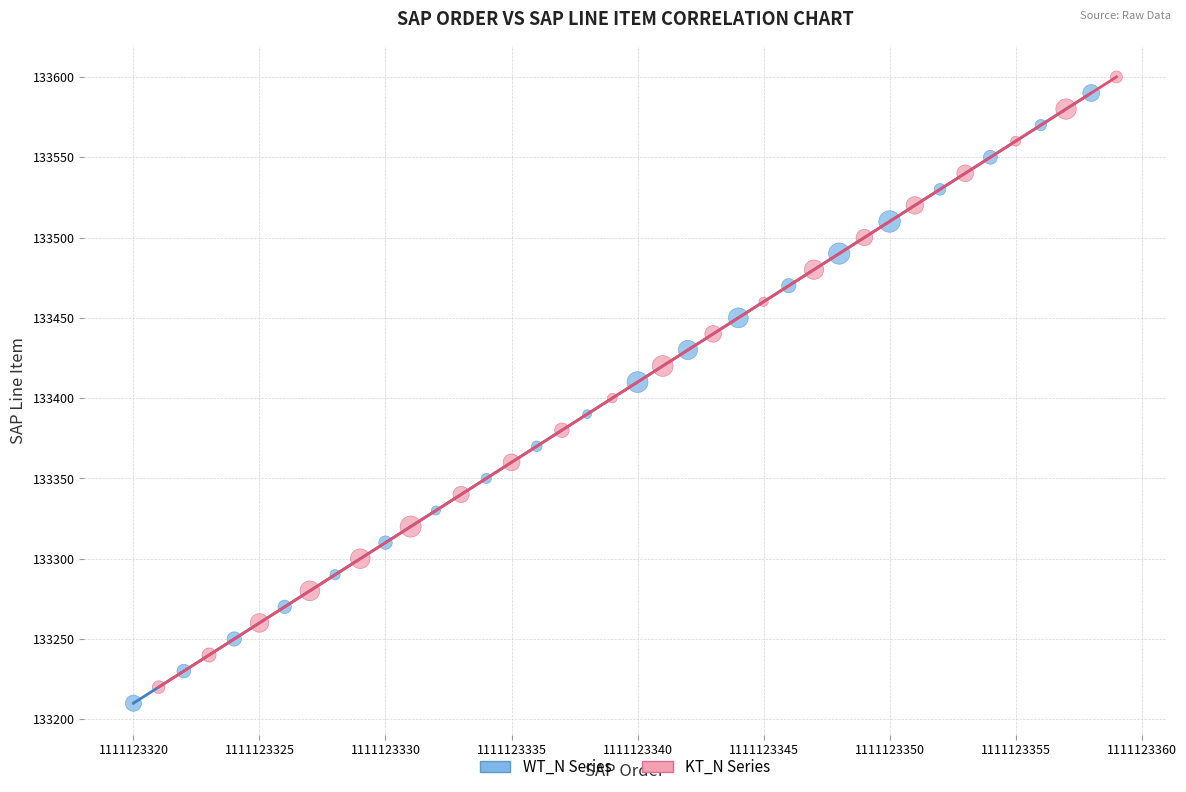

What are all the series names shown in the legend?

WT_N Series, KT_N Series